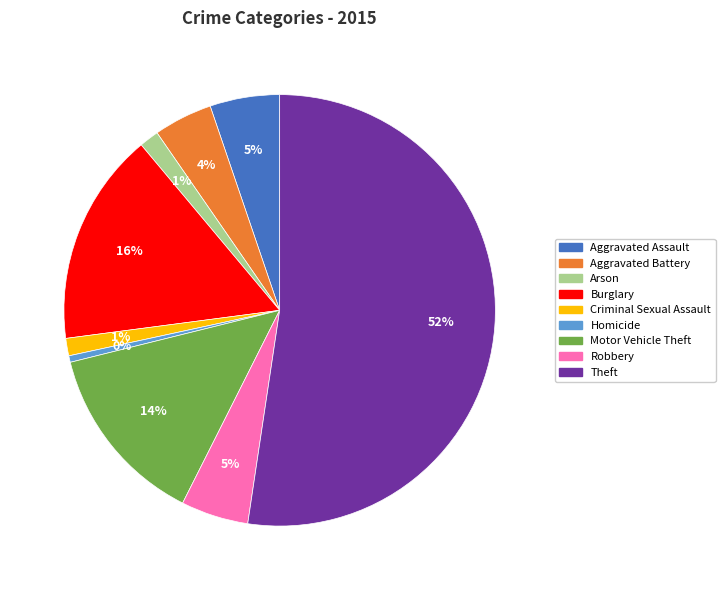

Which slice is the largest?

Theft